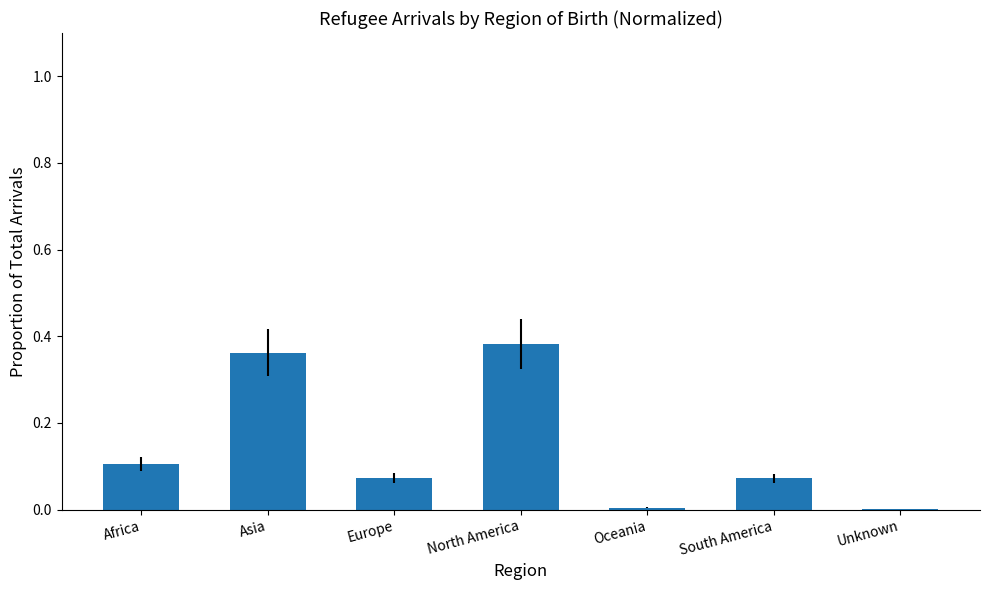

What is the sum of all values?

1.0